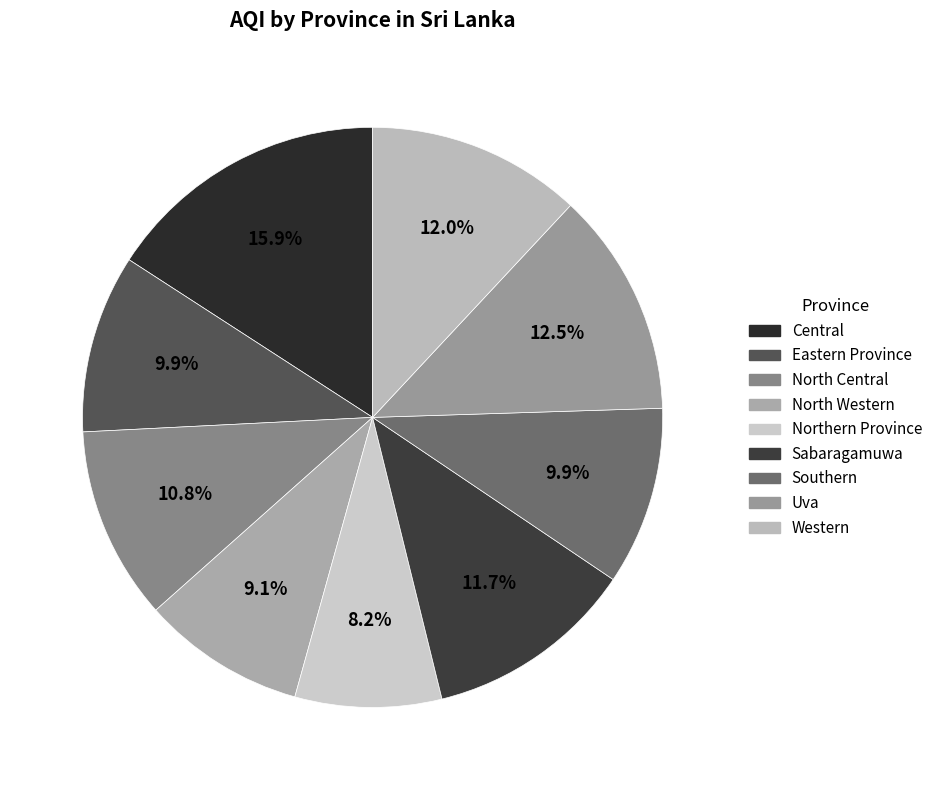

Is it true that North Central is 11% of the pie?

True